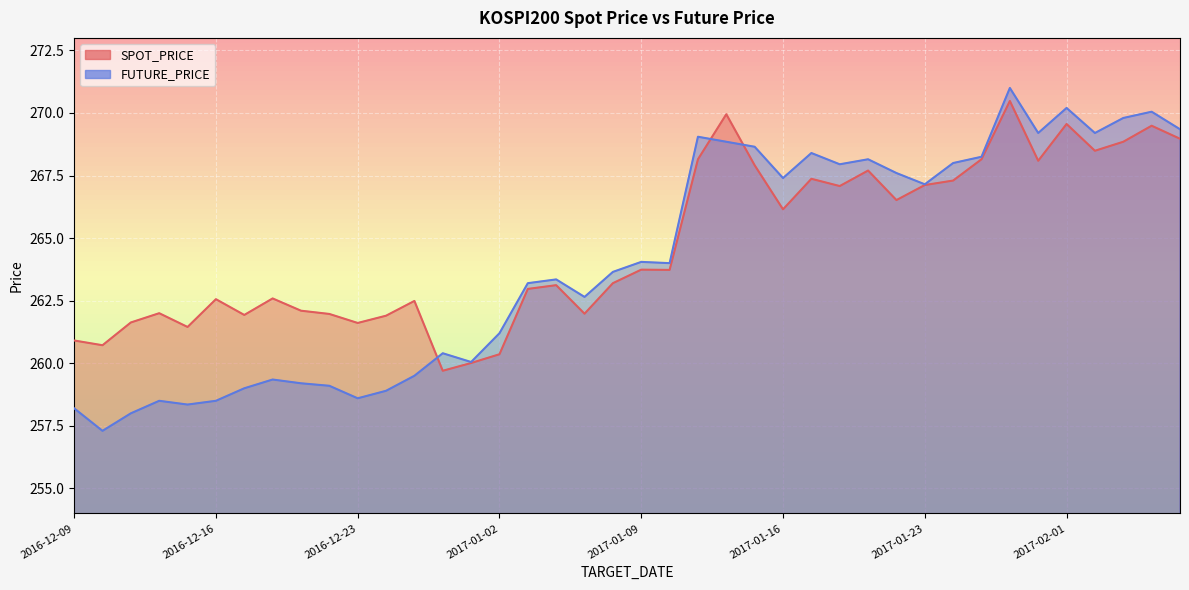

What is the minimum value shown in the chart?

257.3